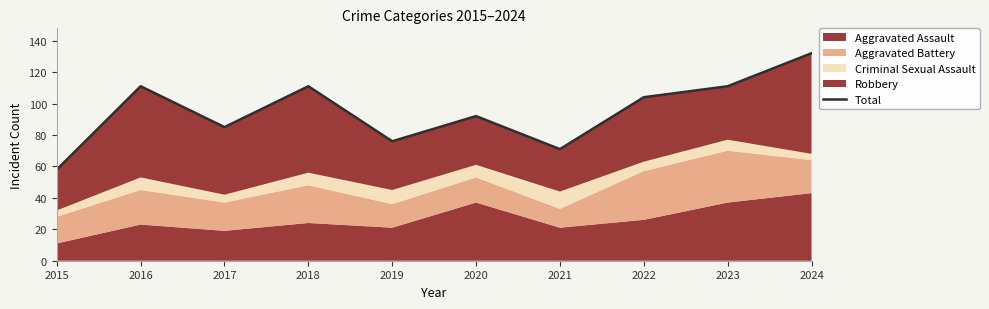

Reading left to right, extract all data points from this chart.

2015=58	2016=111	2017=85	2018=111	2019=76	2020=92	2021=71	2022=104	2023=111	2024=132